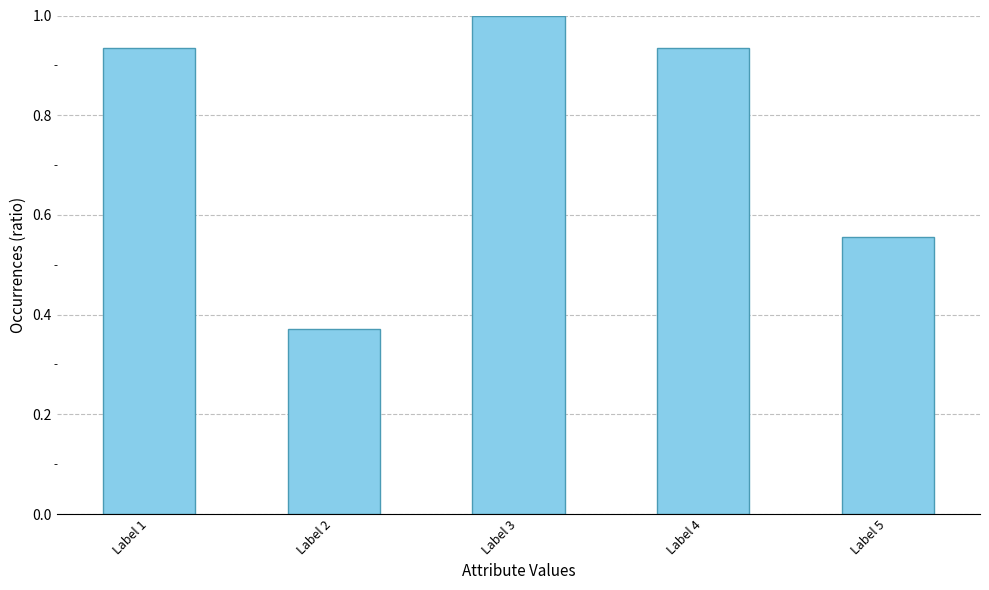

True or false: the data shows 1.8 at Label 3.

False